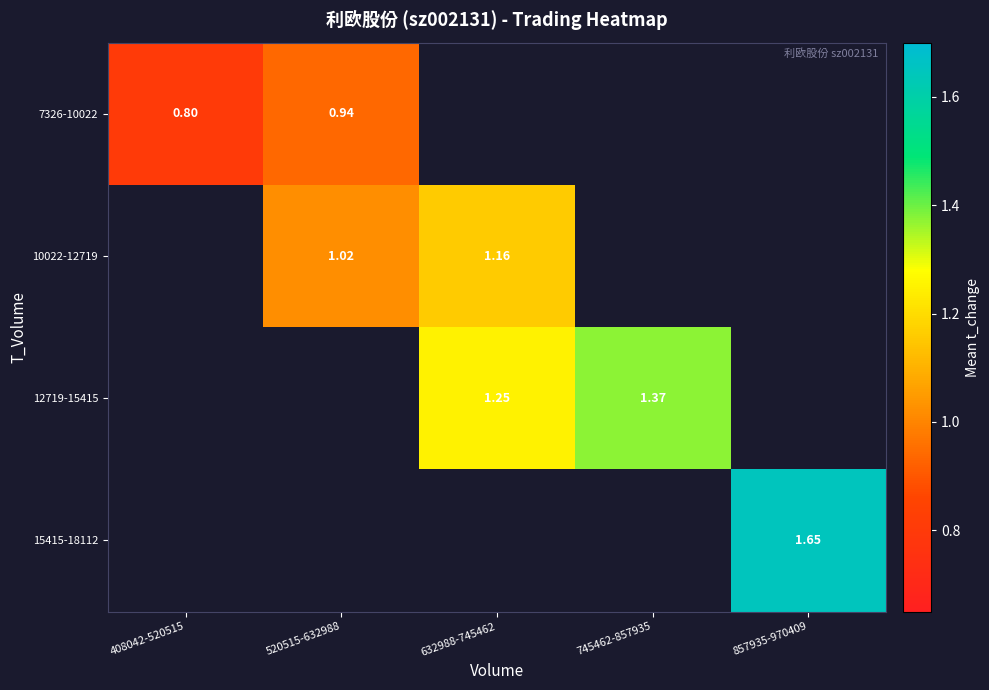

Which has a higher value, 745462-857935 or 632988-745462?

632988-745462